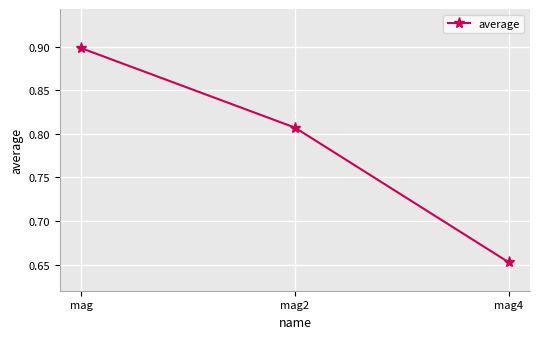

What is the sum of all values?

2.4